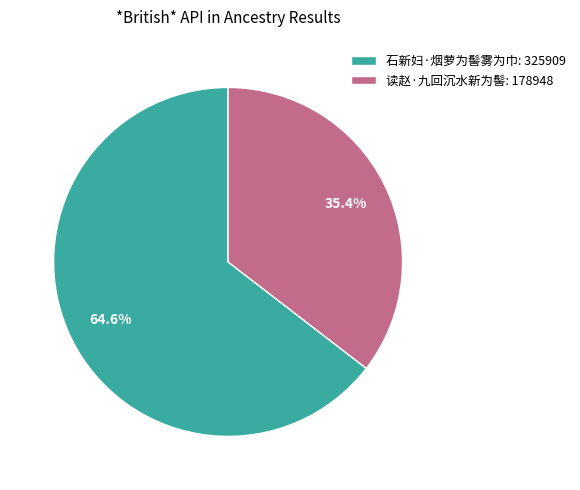

True or false: 石新妇·烟萝为髻雾为巾 accounts for 79% of the total.

False